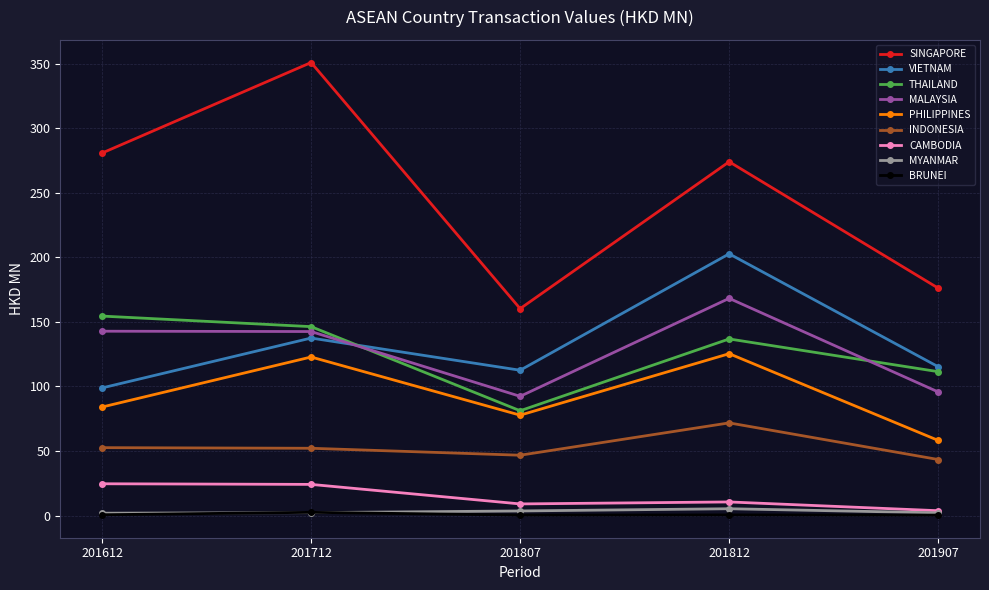

Which label corresponds to the largest value in the chart?

201712